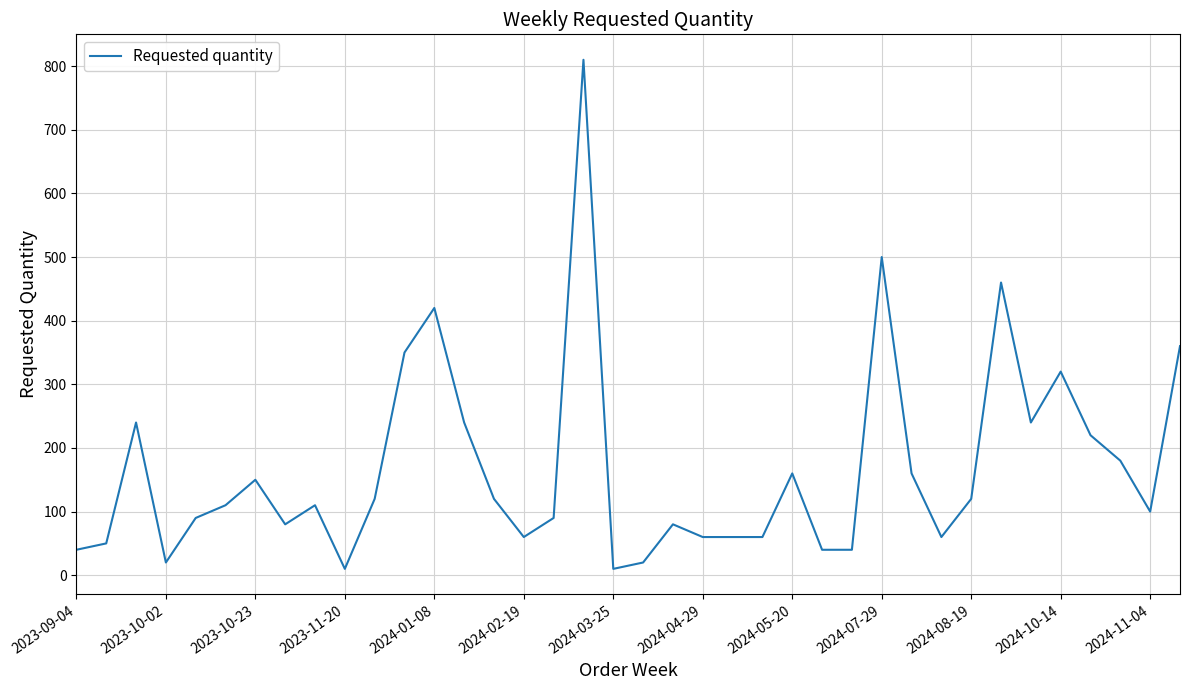

Reading left to right, list all the values displayed in this chart.

40	50	240	20	90	110	150	80	110	10	120	350	420	240	120	60	90	810	10	20	80	60	60	60	160	40	40	500	160	60	120	460	240	320	220	180	100	360